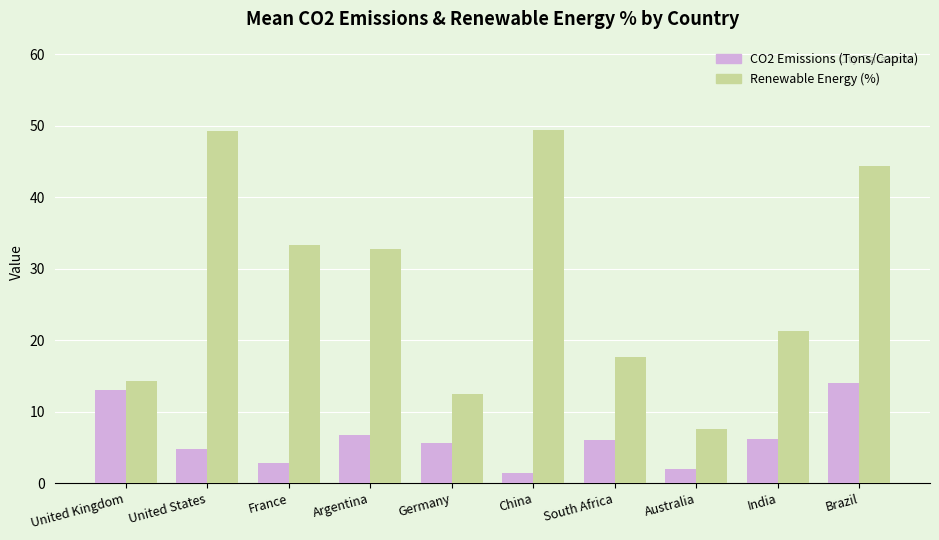

What is the sum of the Renewable Energy (%) values at China and Australia?

56.9